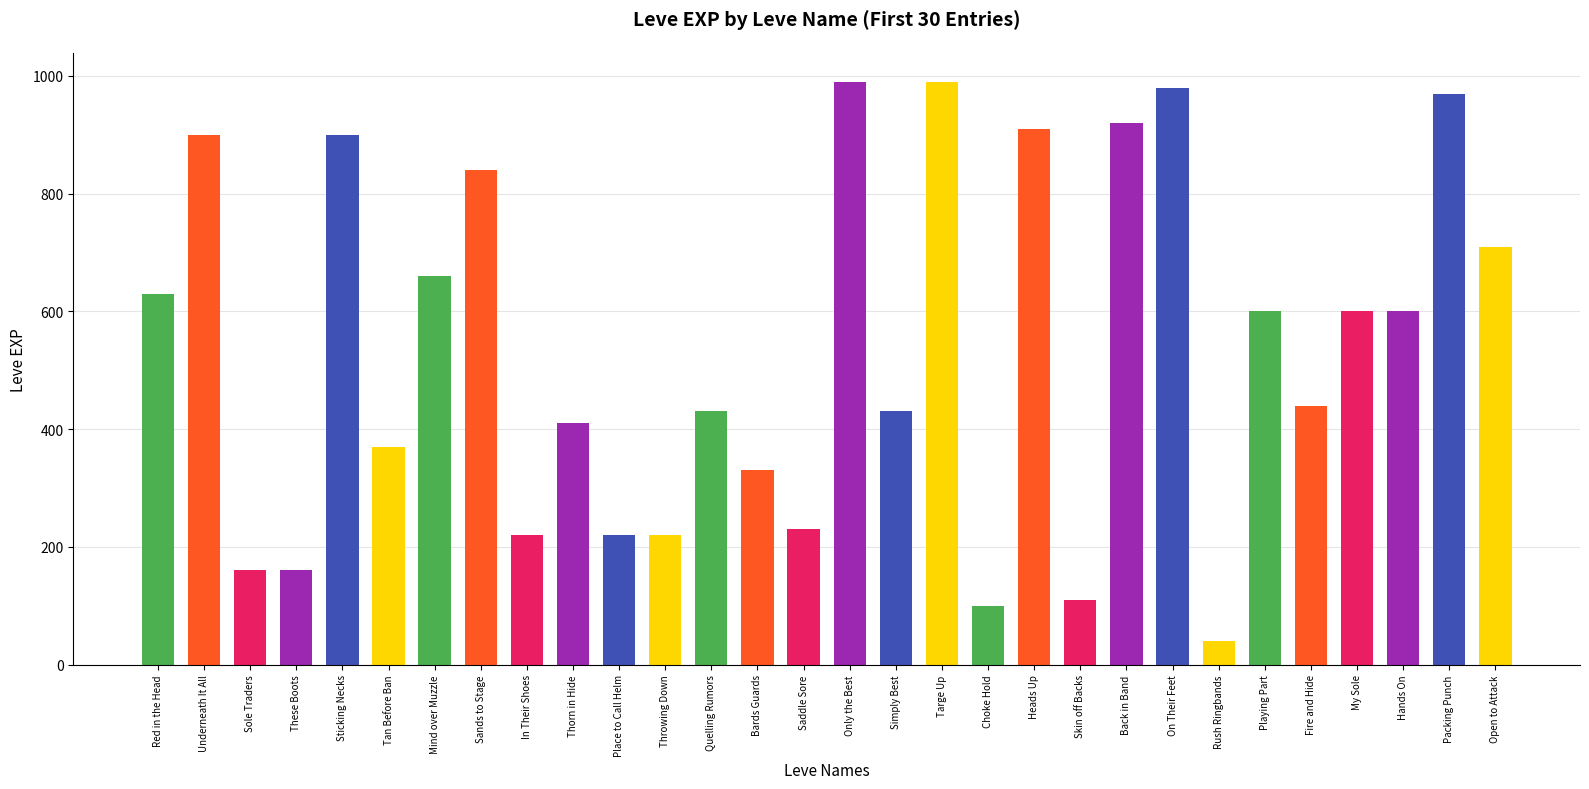

Reading right to left, extract all data points from this chart.

Open to Attack=710	Packing Punch=970	Hands On=600	My Sole=600	Fire and Hide=440	Playing Part=600	Rush Ringbands=40	On Their Feet=980	Back in Band=920	Skin off Backs=110	Heads Up=910	Choke Hold=100	Targe Up=990	Simply Best=430	Only the Best=990	Saddle Sore=230	Bards Guards=330	Quelling Rumors=430	Throwing Down=220	Place to Call Helm=220	Thorn in Hide=410	In Their Shoes=220	Sands to Stage=840	Mind over Muzzle=660	Tan Before Ban=370	Sticking Necks=900	These Boots=160	Sole Traders=160	Underneath It All=900	Red in the Head=630